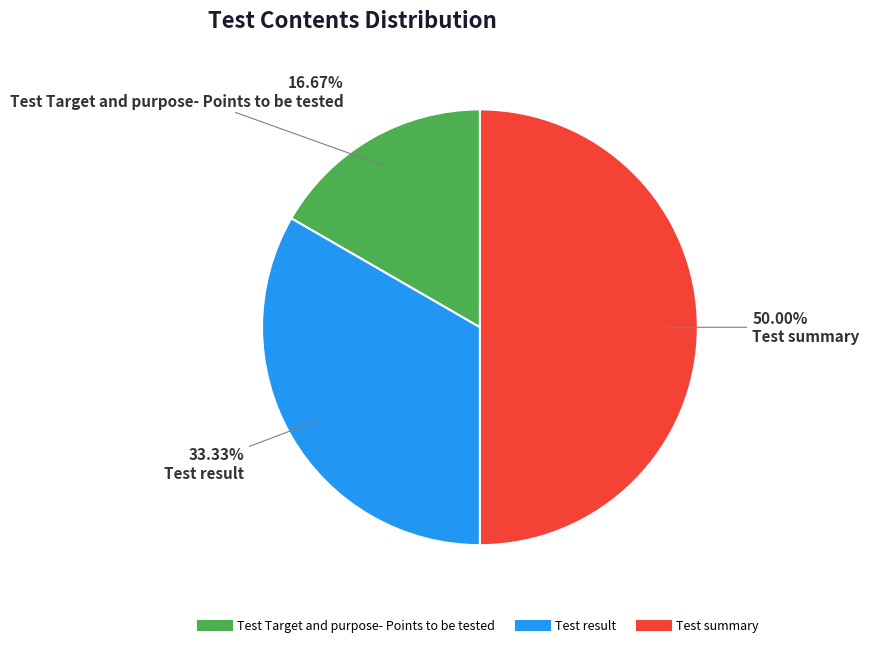

Which slice is the smallest?

Test Target and purpose- Points to be tested